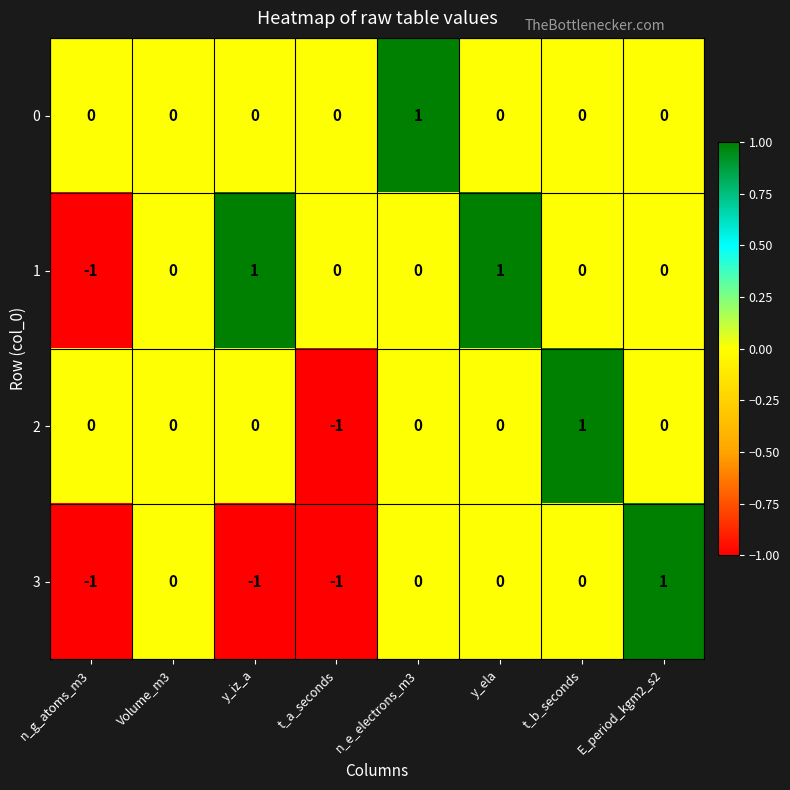

Count the 2 values in the range 0 to 1.

7